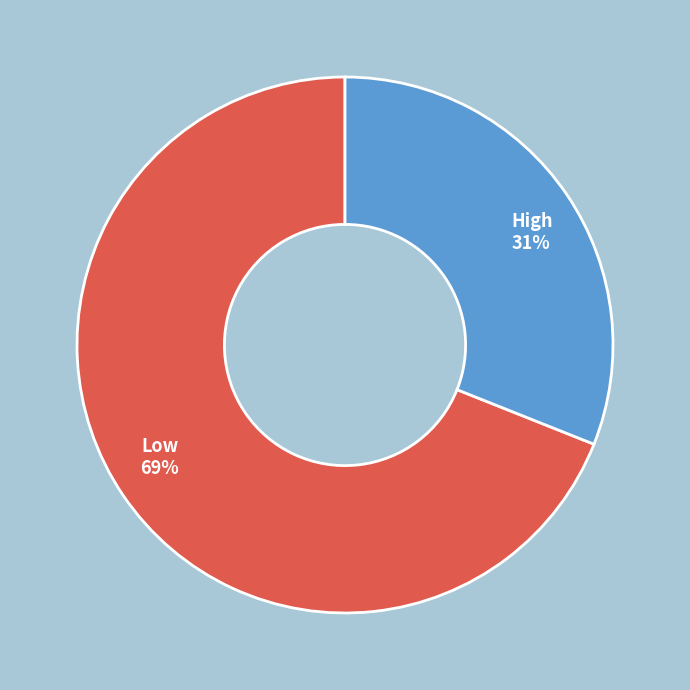

Is High the majority of the pie?

No